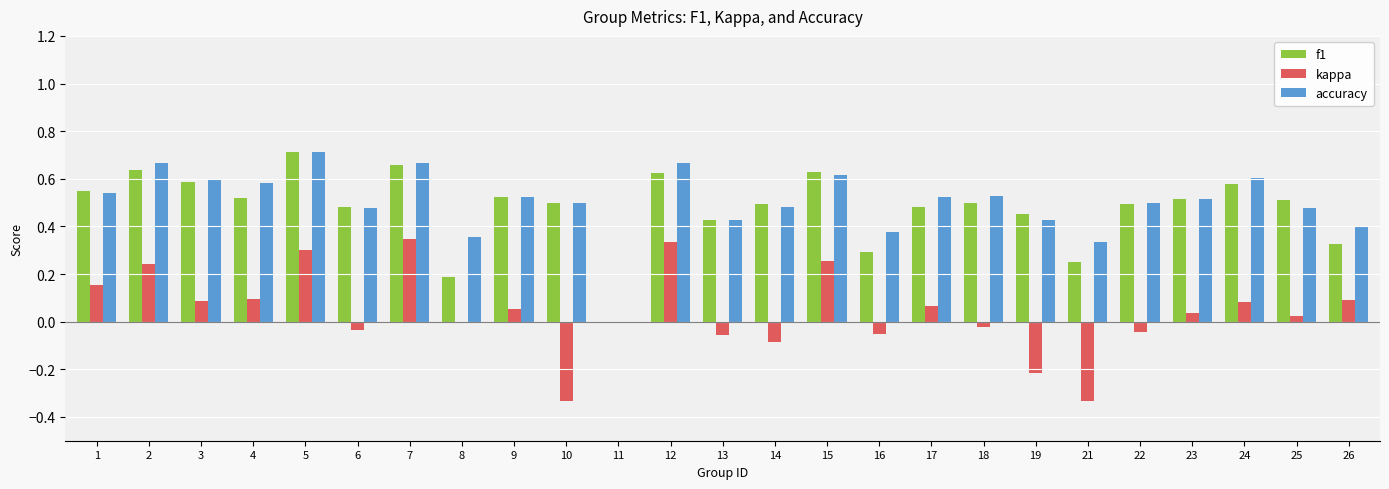

Are the bars horizontal?

No